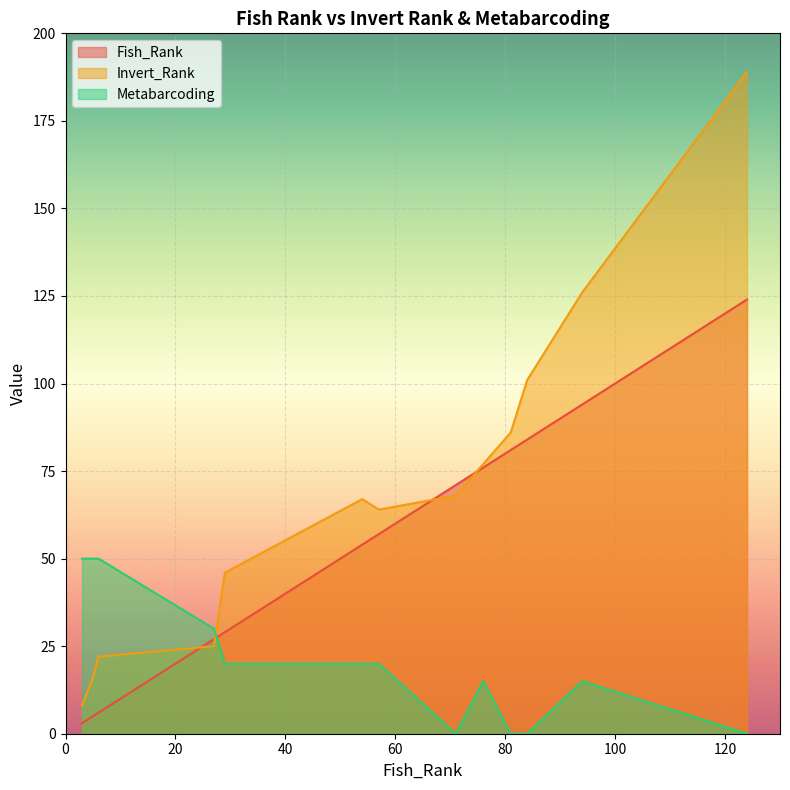

What is the value of the Fish_Rank point at the 13th from the left?

124